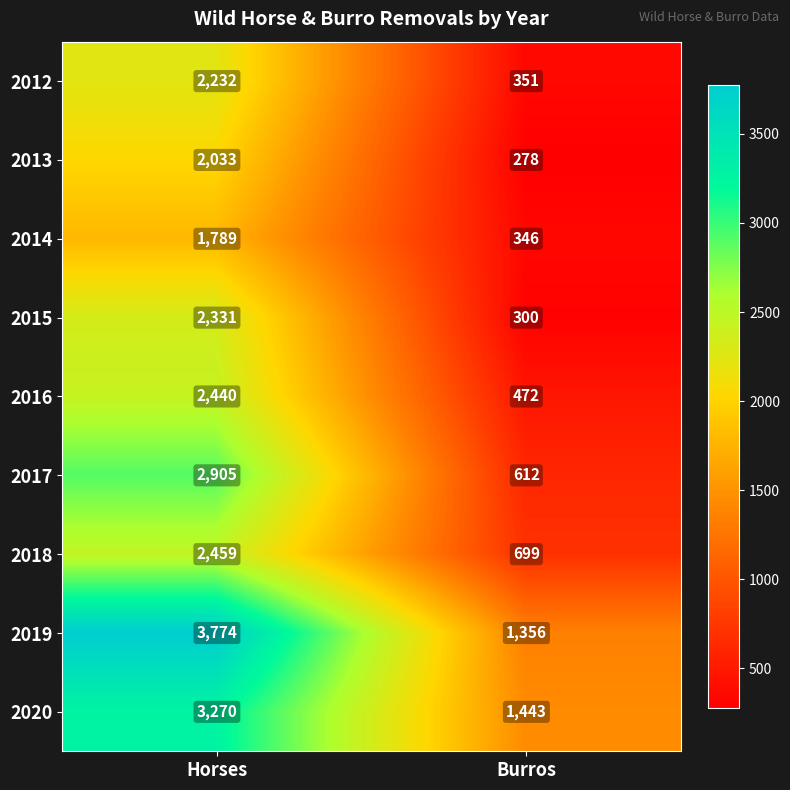

Where is 2012 nearest to the value 1291?

Burros